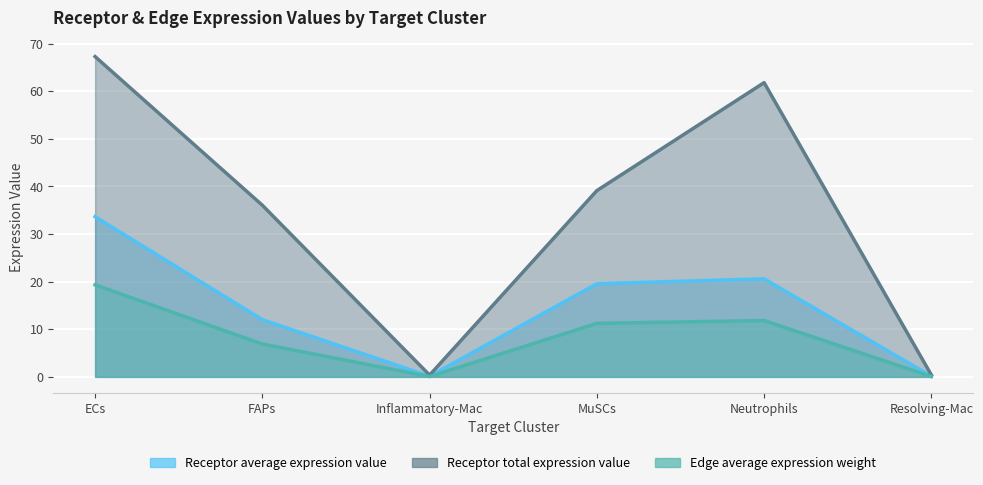

What is the approximate value of Edge average expression weight at ECs?

19.3